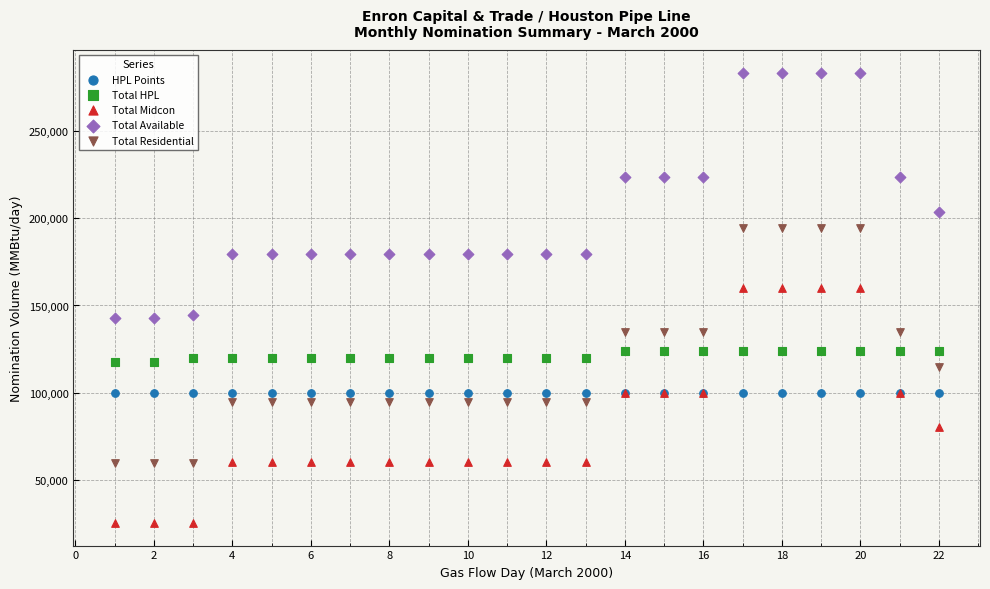

Which series reaches the maximum Y coordinate?

Total Available